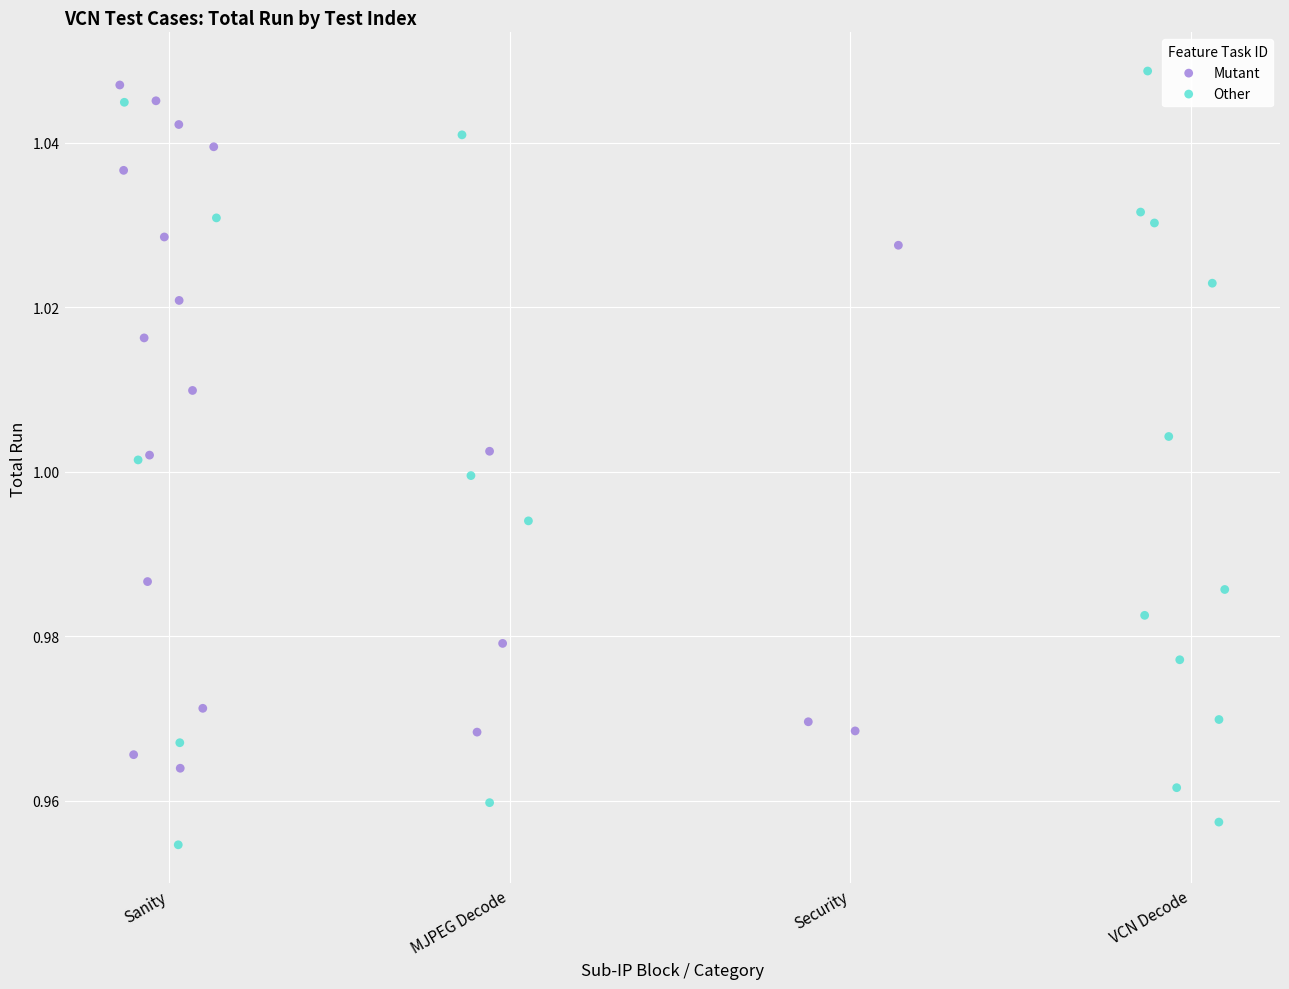

Which series has the widest spread of Y values?

Other